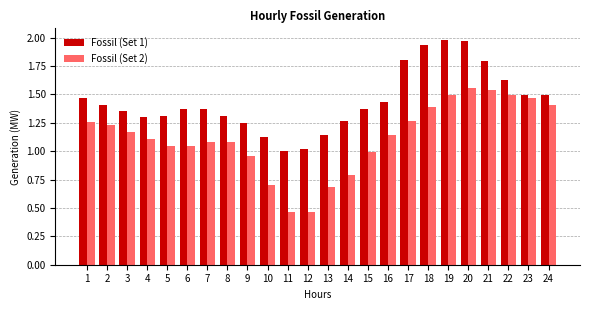

What is the sum of all Fossil (Set 2) values?

26.8